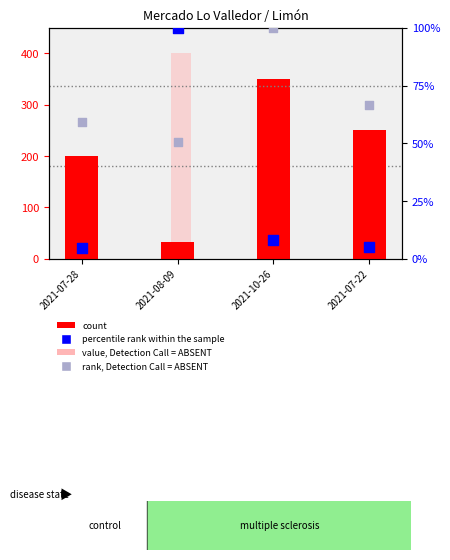

At which category is the sum across all series the highest?

2021-08-09